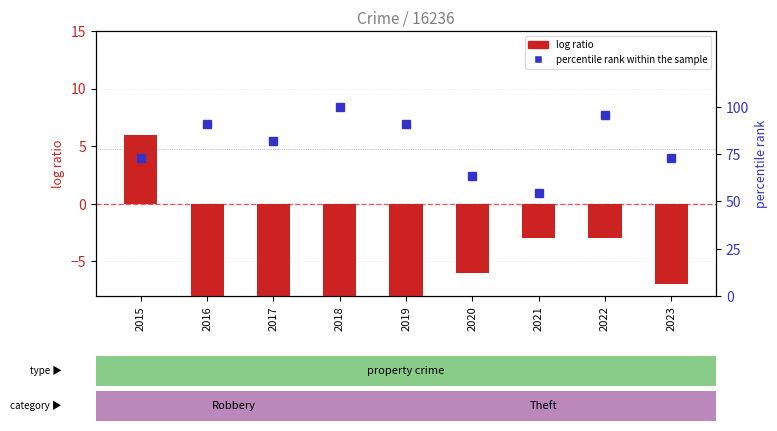

Where is log ratio nearest to the value -4?

2021